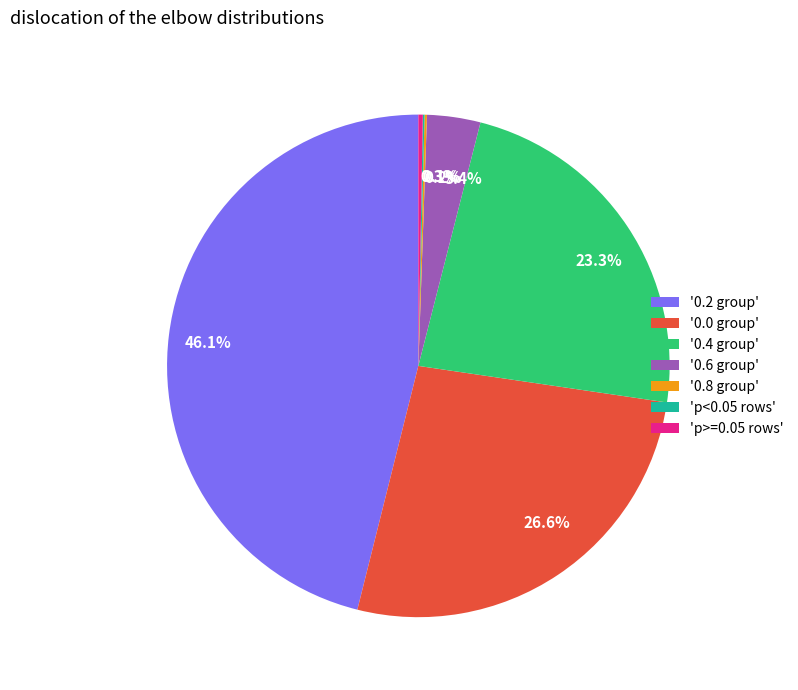

What is the total percentage of '0.4 group' and 'p>=0.05 rows'?

23.6%